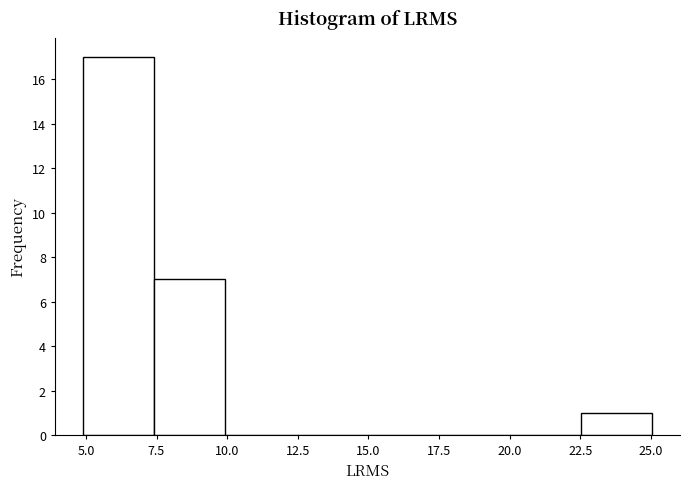

Reading left to right, list every bar in this chart as the range it spans on the x-axis followed by its height. Neither the bar edges nor the heights are printed on the chart, so give them approximately, as read against the axes.

5.0 to 7.5: 17
7.5 to 10.0: 7
10.0 to 12.5: 0
12.5 to 15.0: 0
15.0 to 17.5: 0
17.5 to 20.0: 0
20.0 to 22.5: 0
22.5 to 25.0: 1